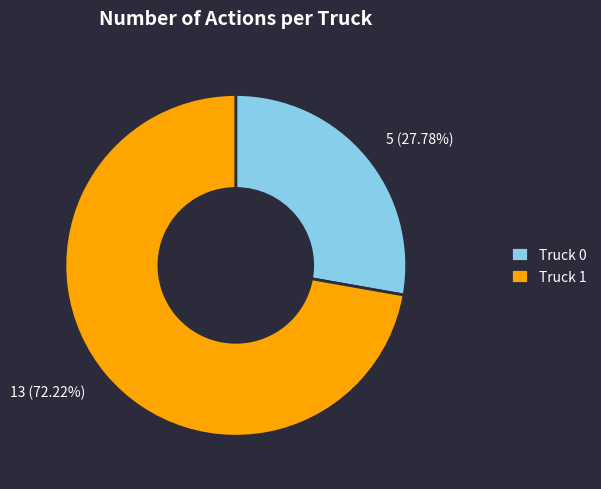

Does Truck 1 represent more than half of the total?

Yes